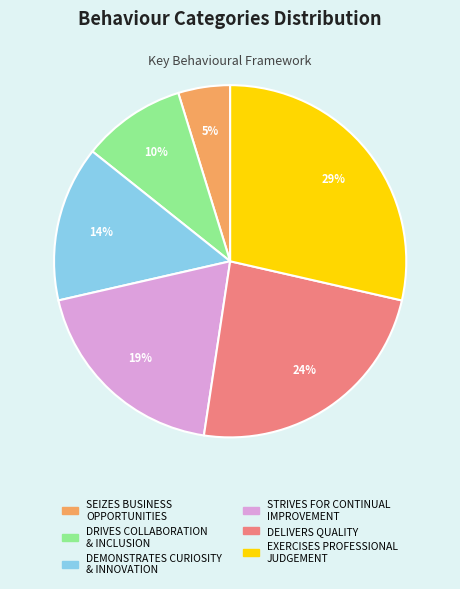

What is the ratio of the value at STRIVES FOR CONTINUAL IMPROVEMENT to the value at DELIVERS QUALITY?

0.8